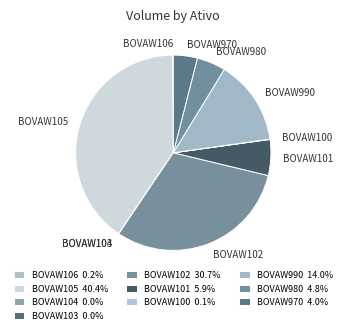

Does BOVAW105 account for over 50% of the chart?

No